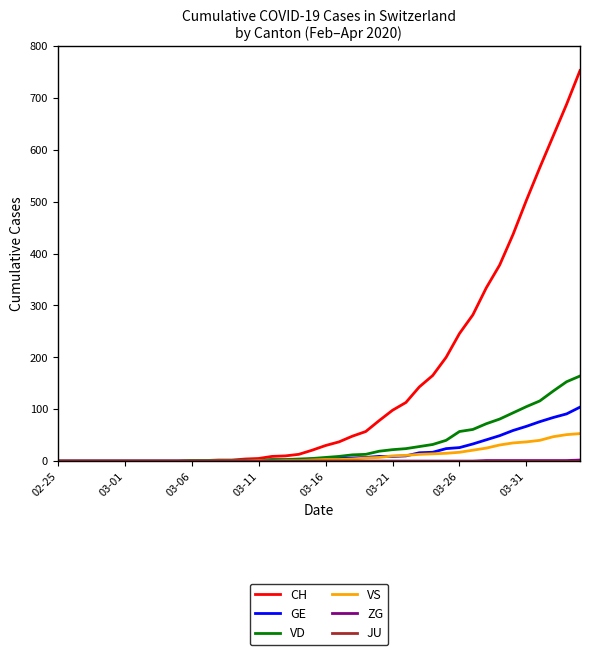

Does the chart display data point markers on the line(s)?

No